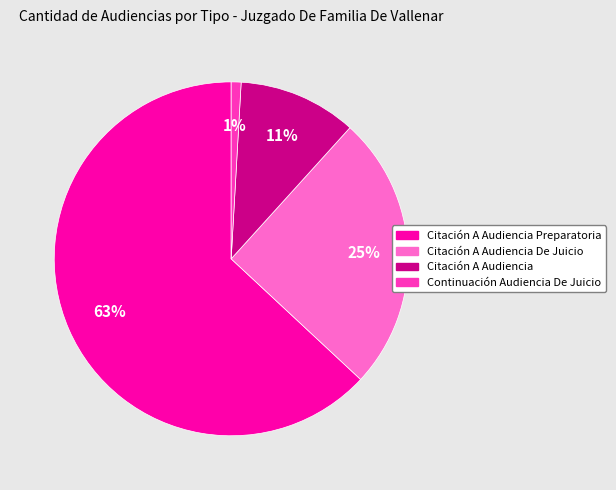

To the nearest percent, what is the average slice percentage?

25%